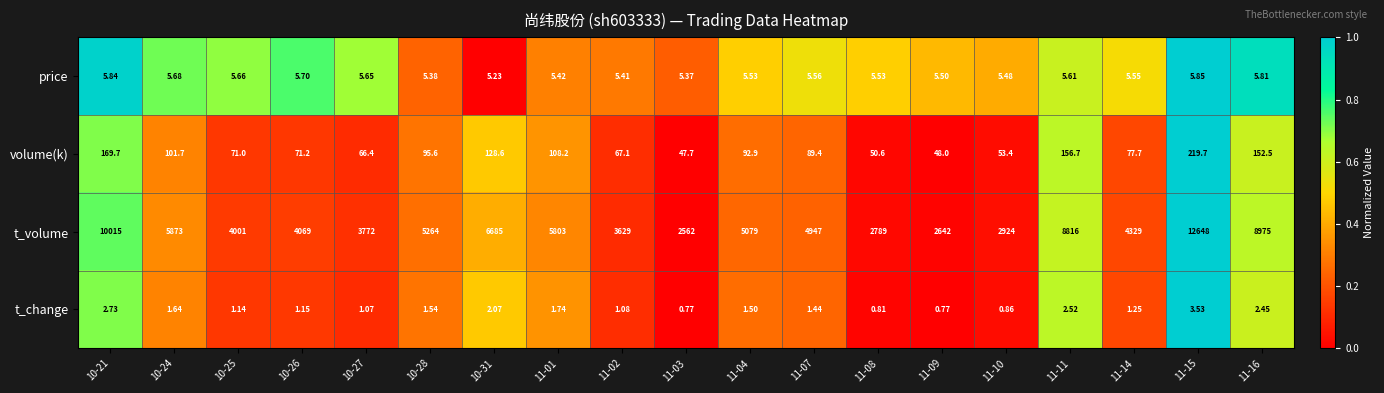

Between 10-26 and 10-31, which series saw the biggest shift?

t_volume